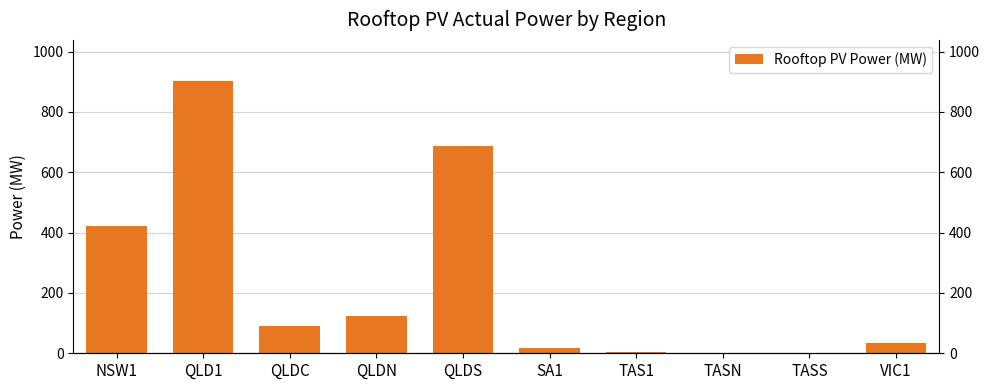

What is the value of the 3rd bar from the left?

91.8